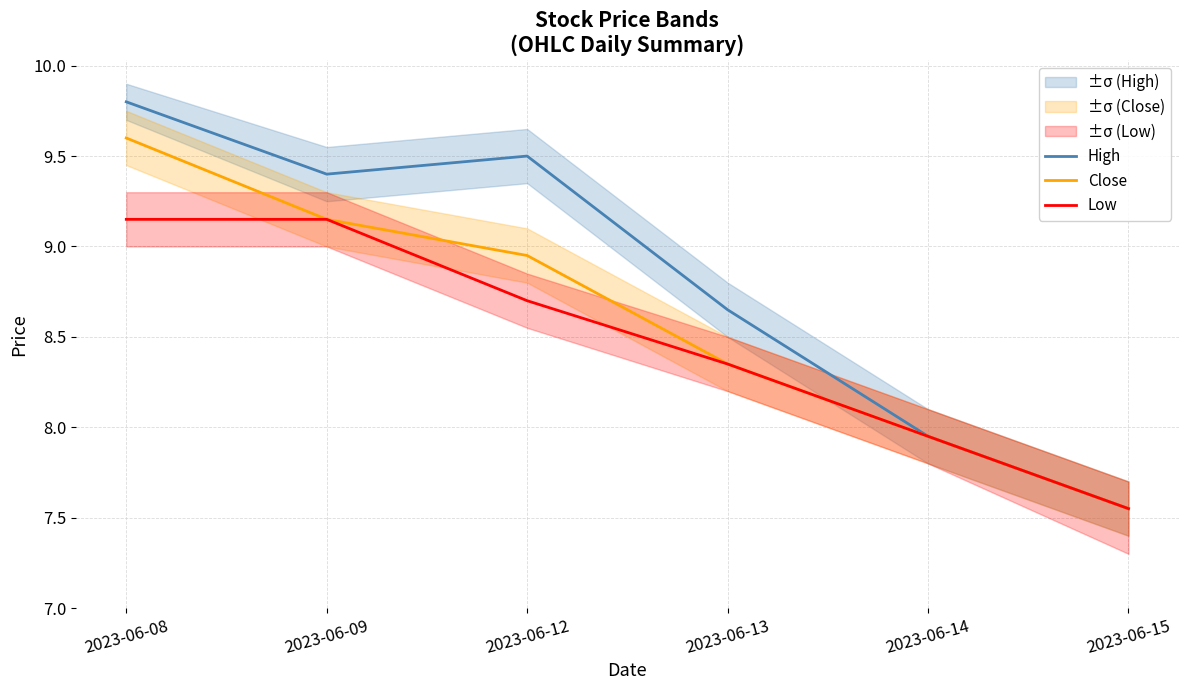

What is the difference between the maximum and minimum values in the Close series?

2.1